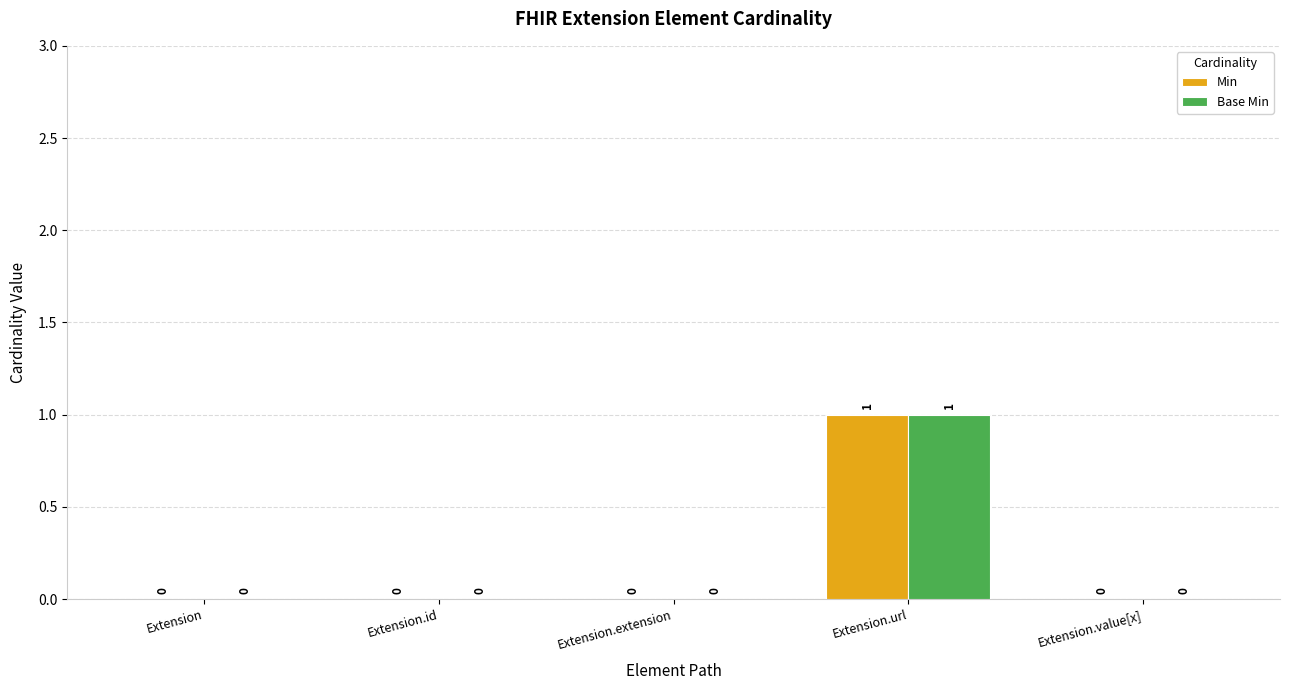

The value of Base Min at Extension.value[x] is 0. True or false?

True